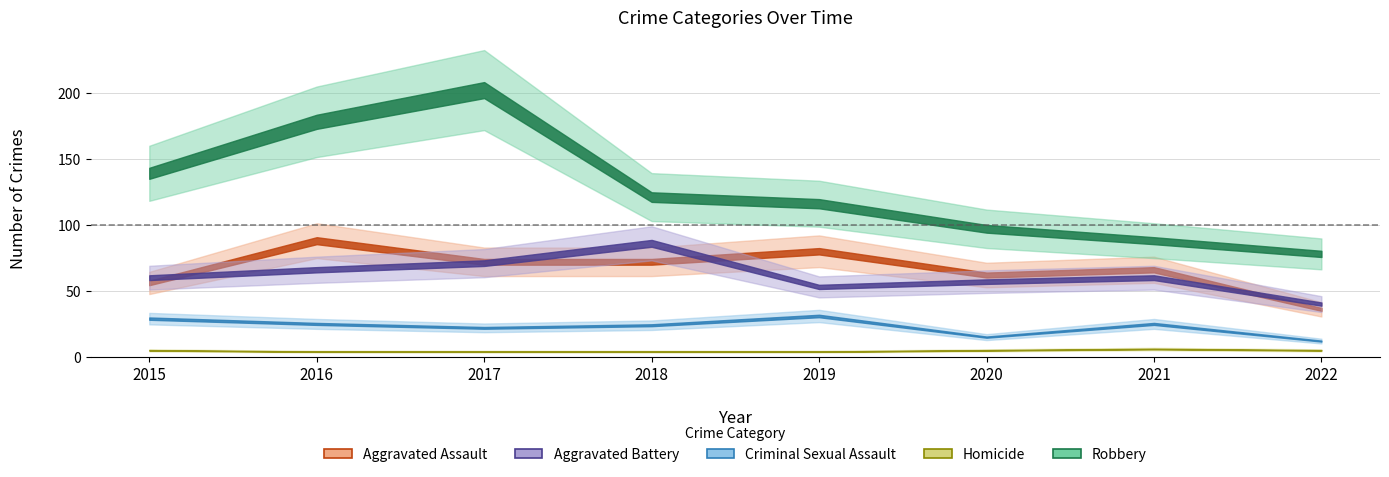

List the labels in order of Robbery value, smallest first.

2022, 2021, 2020, 2019, 2018, 2015, 2016, 2017